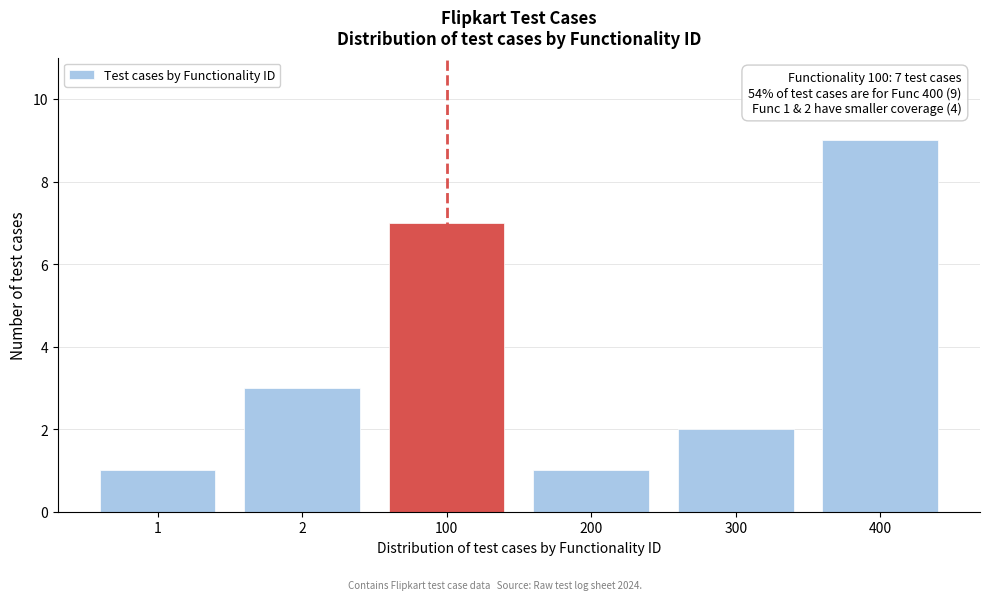

Reading left to right, extract all data points from this chart.

1=1	2=3	100=7	200=1	300=2	400=9